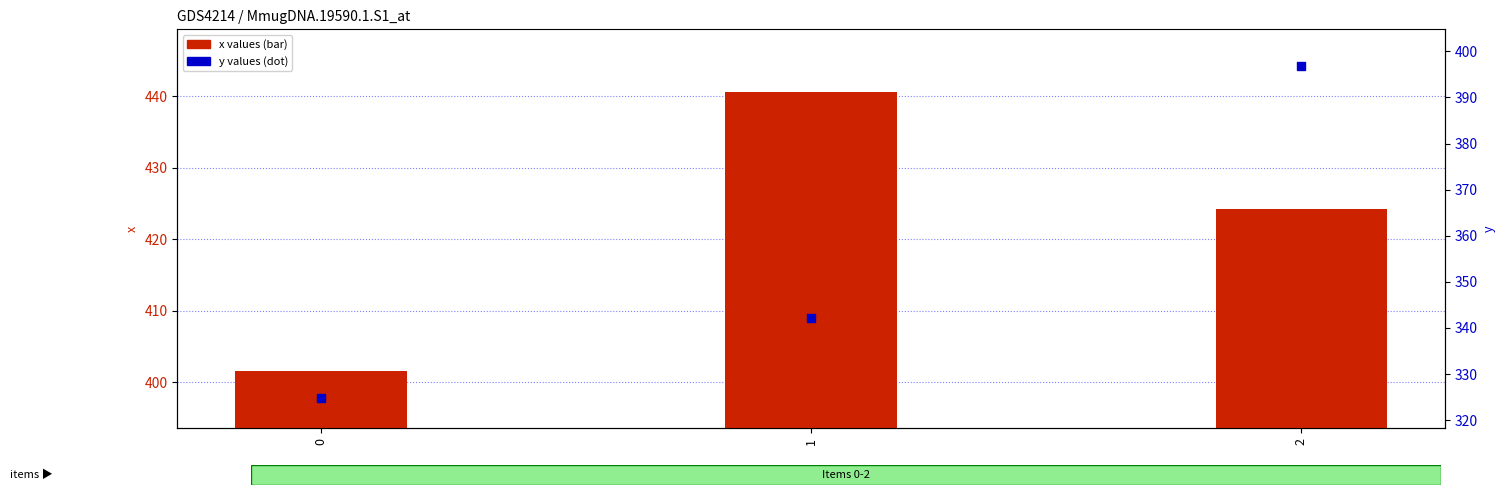

Which series reaches the maximum Y coordinate?

x values